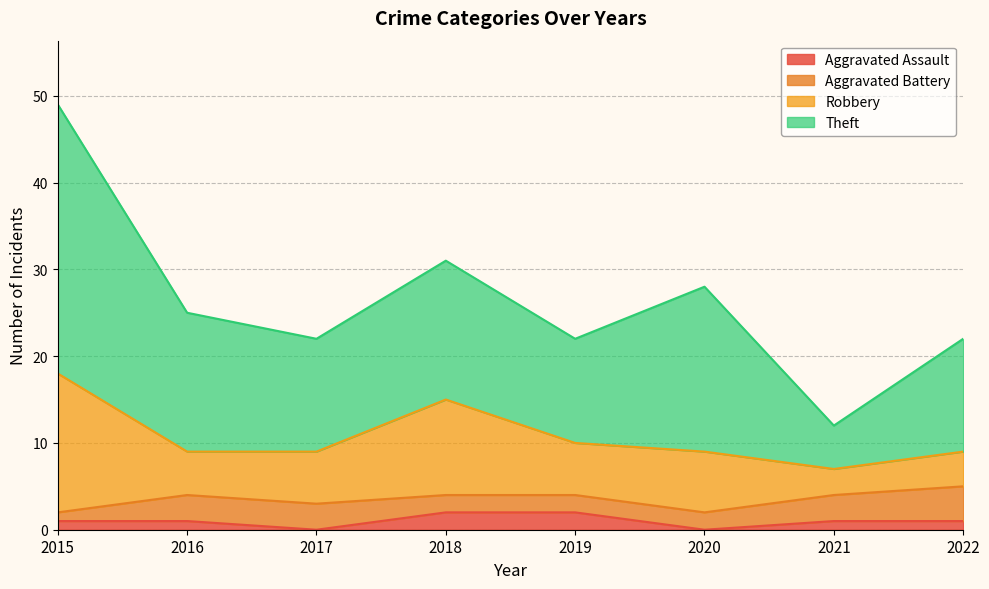

Which series has the largest range (max minus min)?

Theft